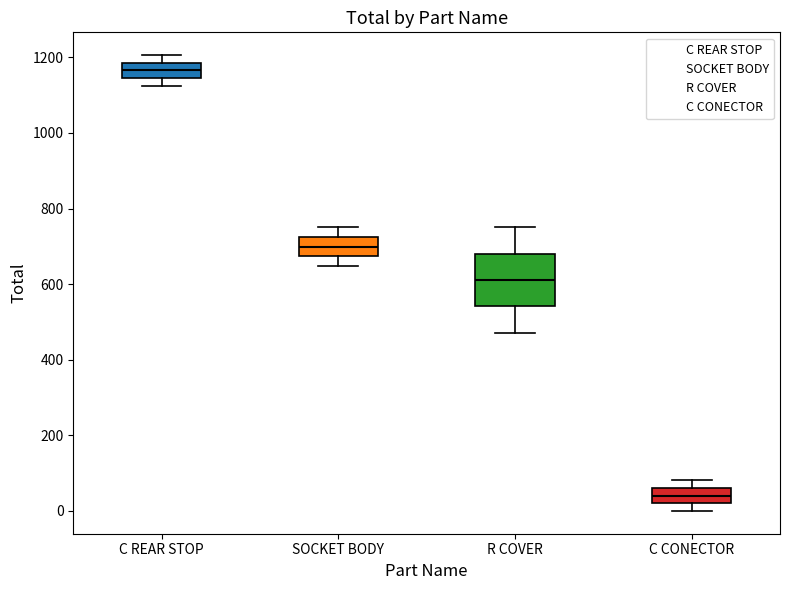

Which box has the highest median line?

C REAR STOP